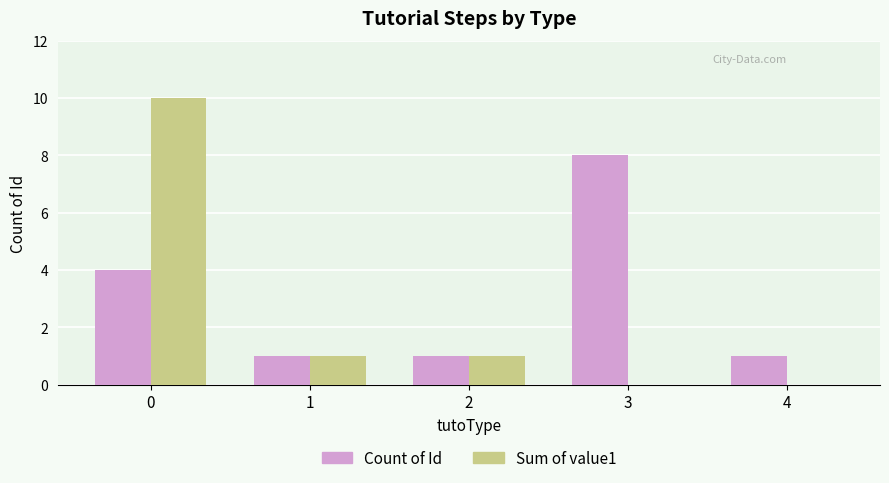

Reading left to right, transcribe all the data shown in this chart.

Count of Id: 4	1	1	8	1
Sum of value1: 10	1	1	0	0